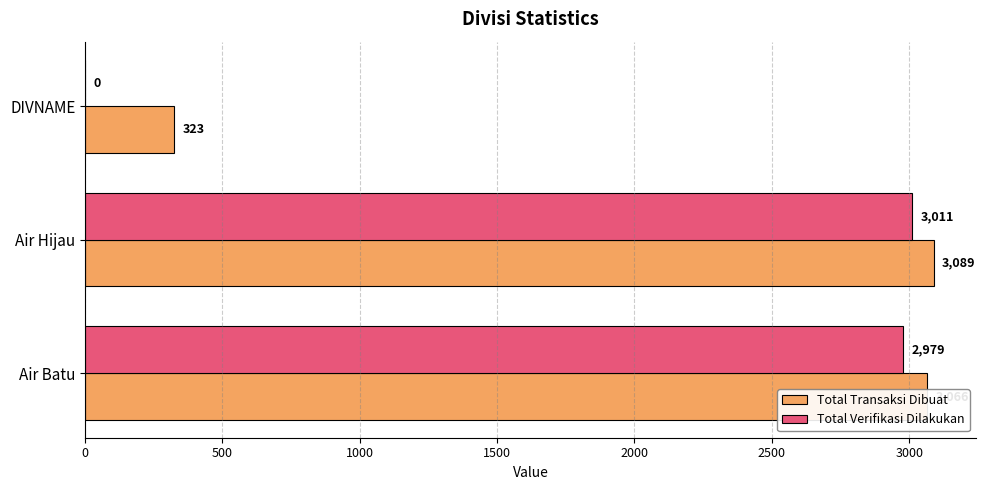

What is the maximum value shown in the chart?

3089